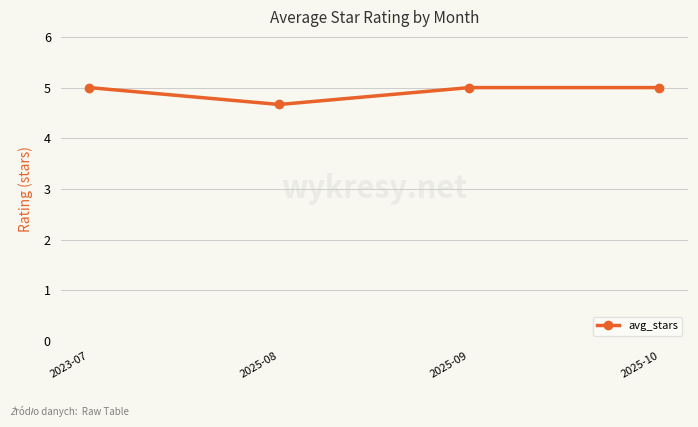

Approximately how many times larger is the value at 2025-08 compared to 2025-09?

0.9